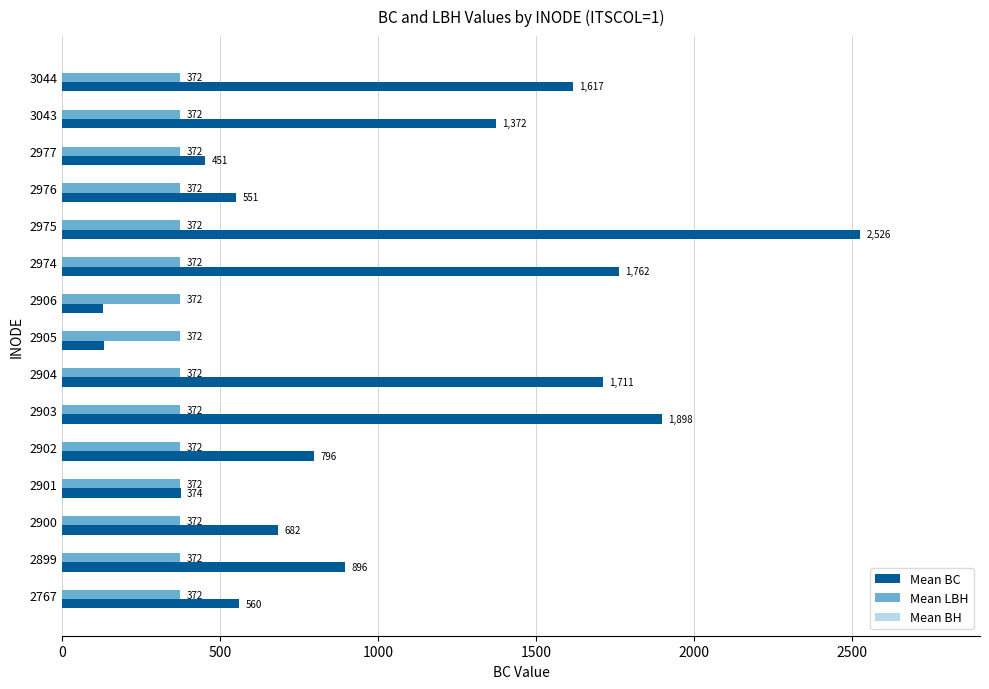

What is the greatest value displayed?

2526.1